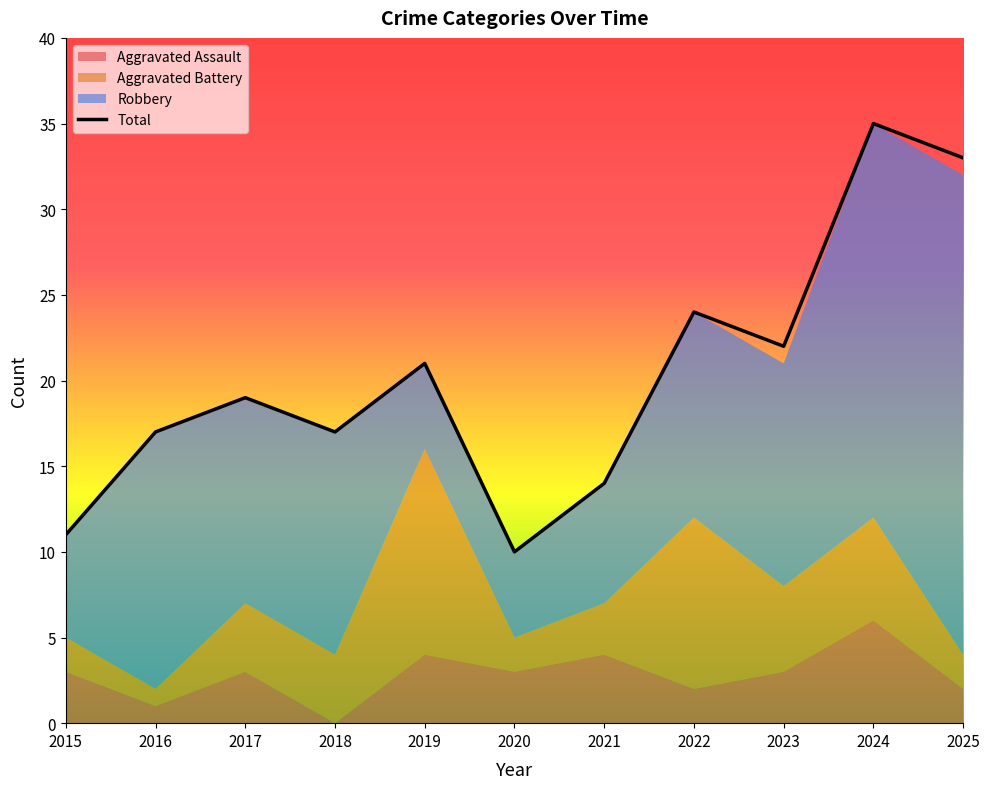

Reading left to right, transcribe all the data shown in this chart.

2015=11	2016=17	2017=19	2018=17	2019=21	2020=10	2021=14	2022=24	2023=22	2024=35	2025=33